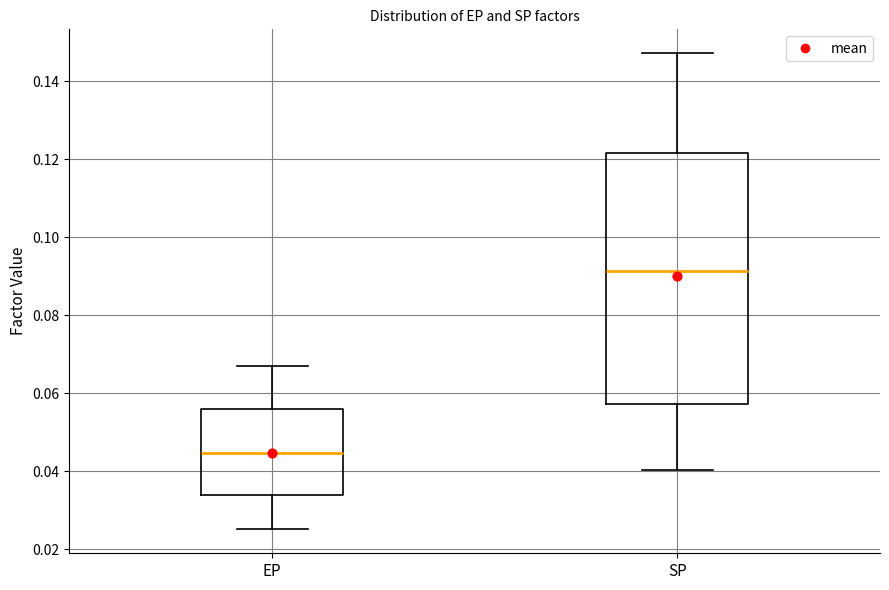

Reading left to right, read every box against the y-axis: the position of its median line, the range the box covers, and the ends of its whiskers. The values are not printed on the chart, so give them approximately, as read against the axis.

EP: median 0.044, box 0.034 to 0.056, whiskers 0.026 to 0.068
SP: median 0.092, box 0.058 to 0.122, whiskers 0.040 to 0.148